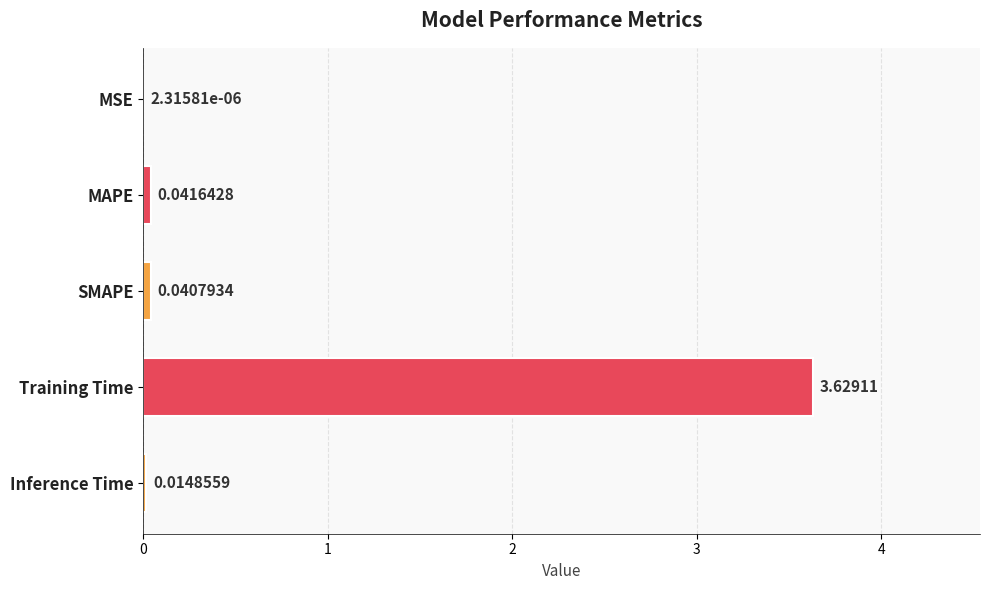

How many data points does each series have?

5